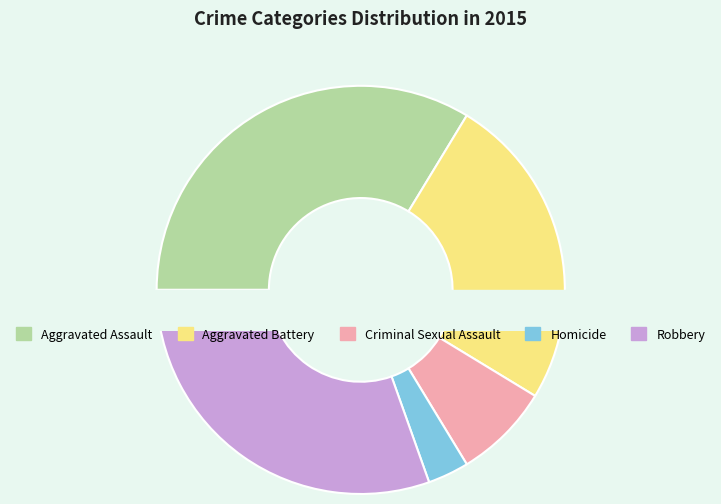

Is it true that Aggravated Battery is 38% of the pie?

False